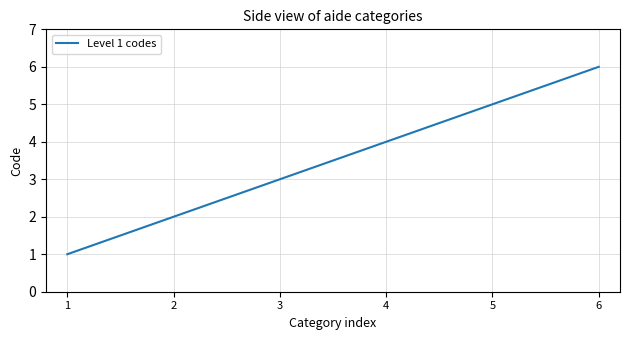

What is the greatest value displayed?

6